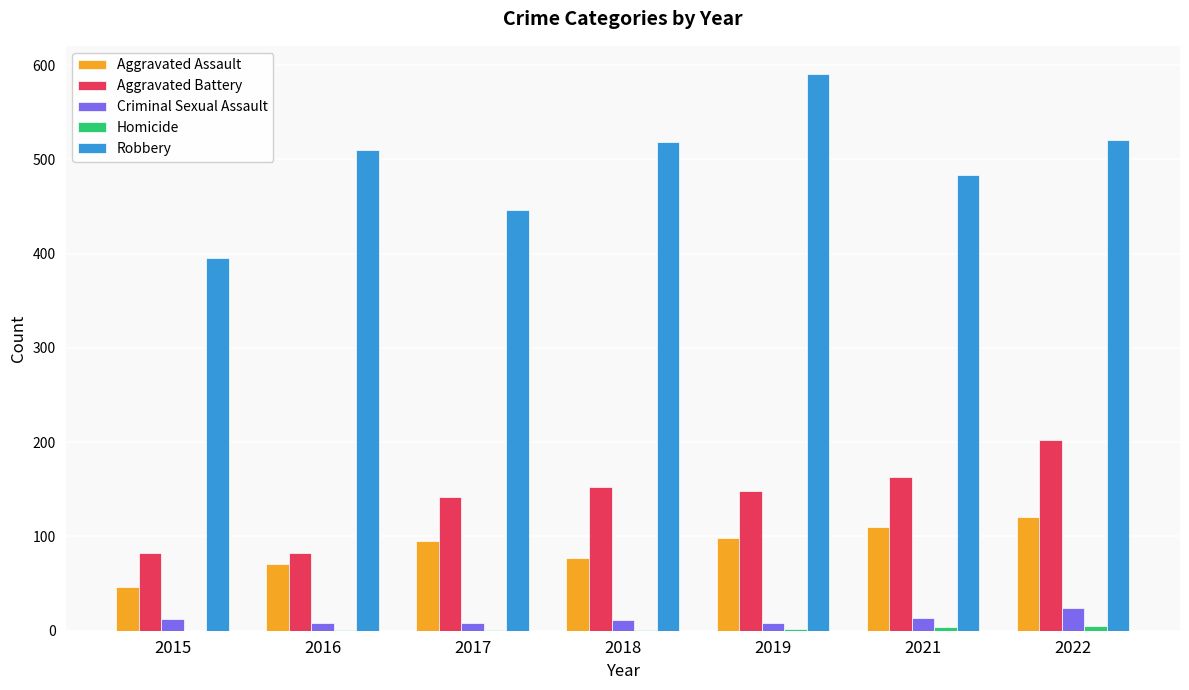

How many series are shown in this chart?

5